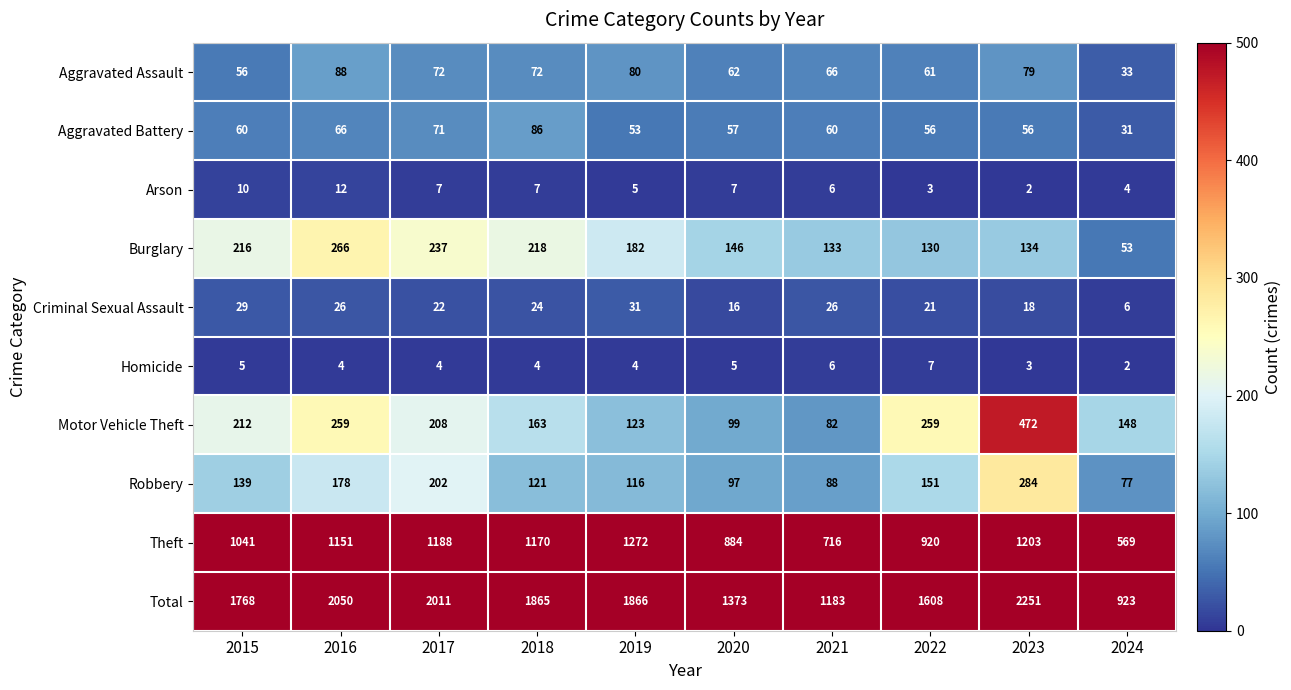

Rank the series by their maximum value, from highest to lowest.

Total, Theft, Motor Vehicle Theft, Robbery, Burglary, Aggravated Assault, Aggravated Battery, Criminal Sexual Assault, Arson, Homicide